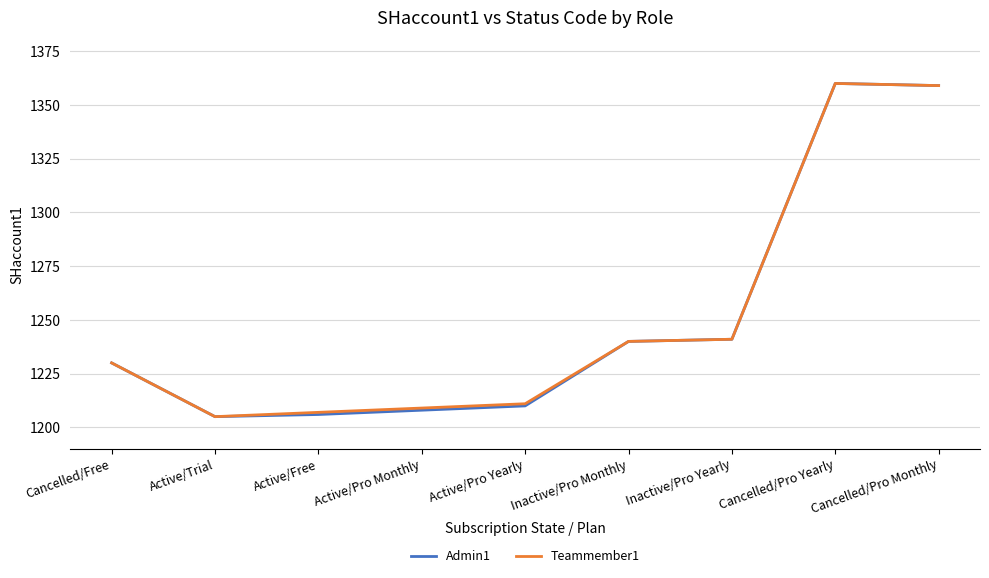

The value of Admin1 at Inactive/Pro Yearly is 1241. True or false?

True